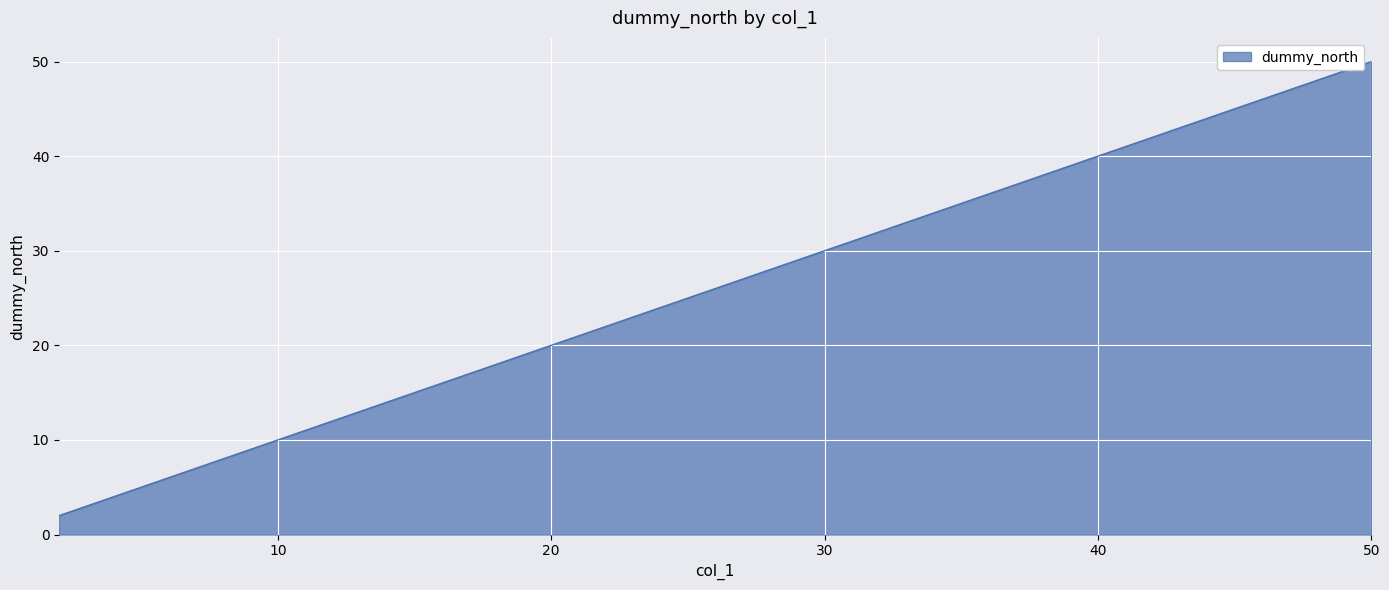

Does the chart have visible grid lines?

Yes